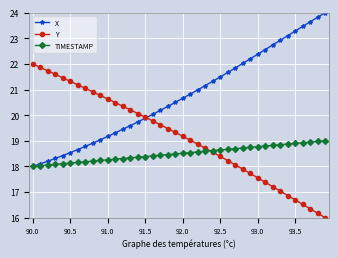

How many lines are shown in the chart?

3